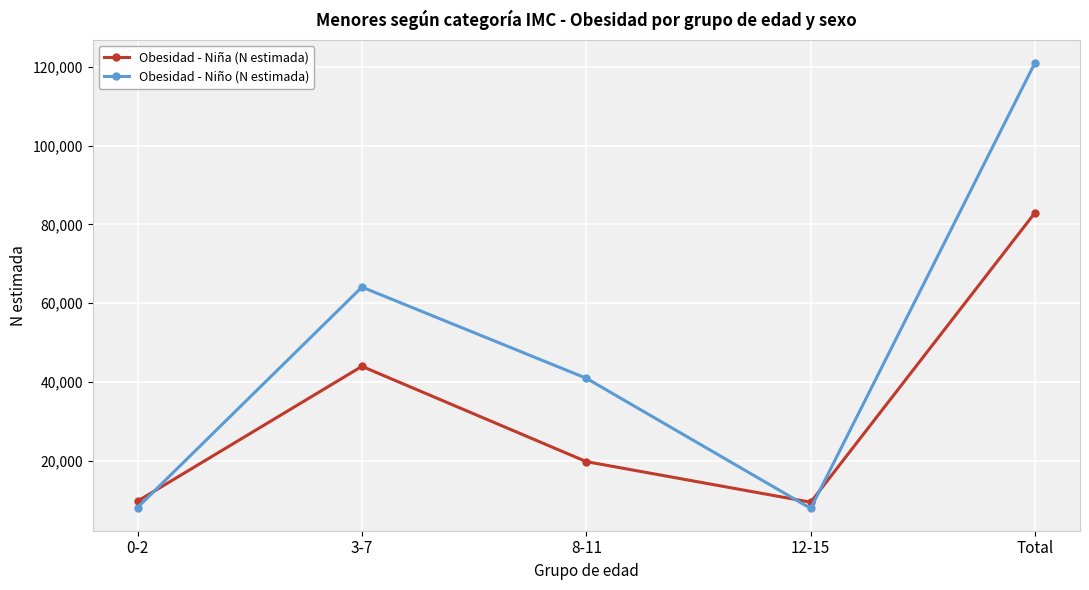

At which category is the sum across all series the highest?

Total